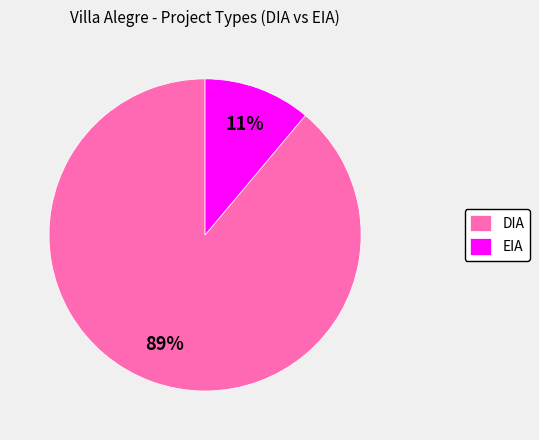

Do EIA and DIA together represent more than half of the pie?

Yes